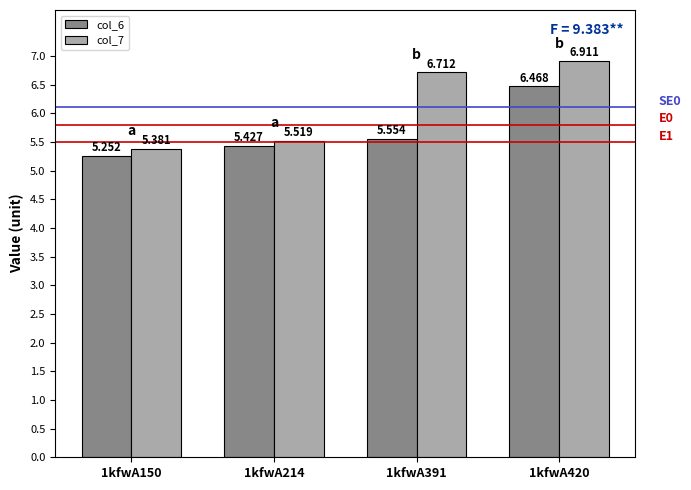

List the series in order of their overall mean, highest first.

col_7, col_6